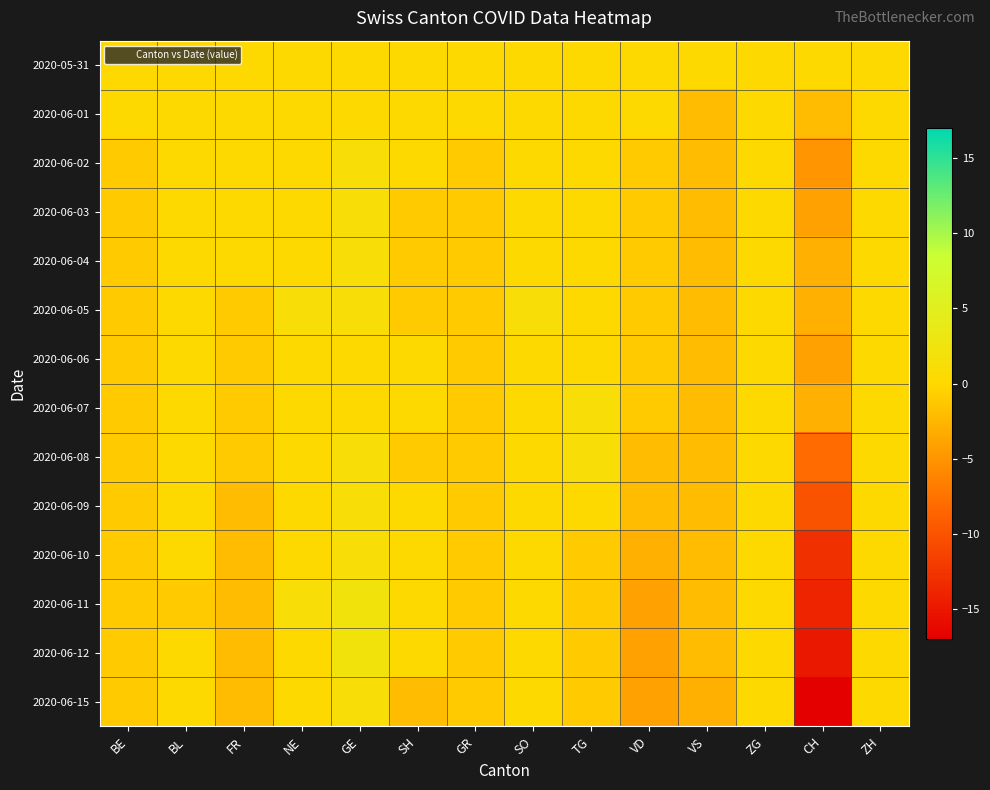

At VD, list the series in order from smallest to largest.

2020-06-11, 2020-06-12, 2020-06-15, 2020-06-10, 2020-06-08, 2020-06-09, 2020-06-02, 2020-06-03, 2020-06-04, 2020-06-05, 2020-06-06, 2020-06-07, 2020-05-31, 2020-06-01